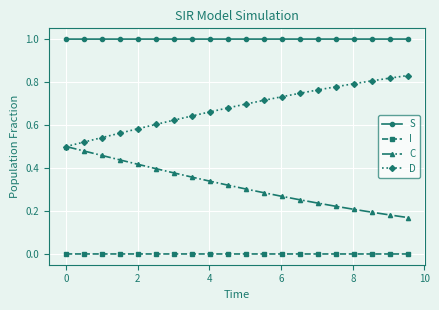

Rank the series by their average value, from lowest to highest.

I, C, D, S